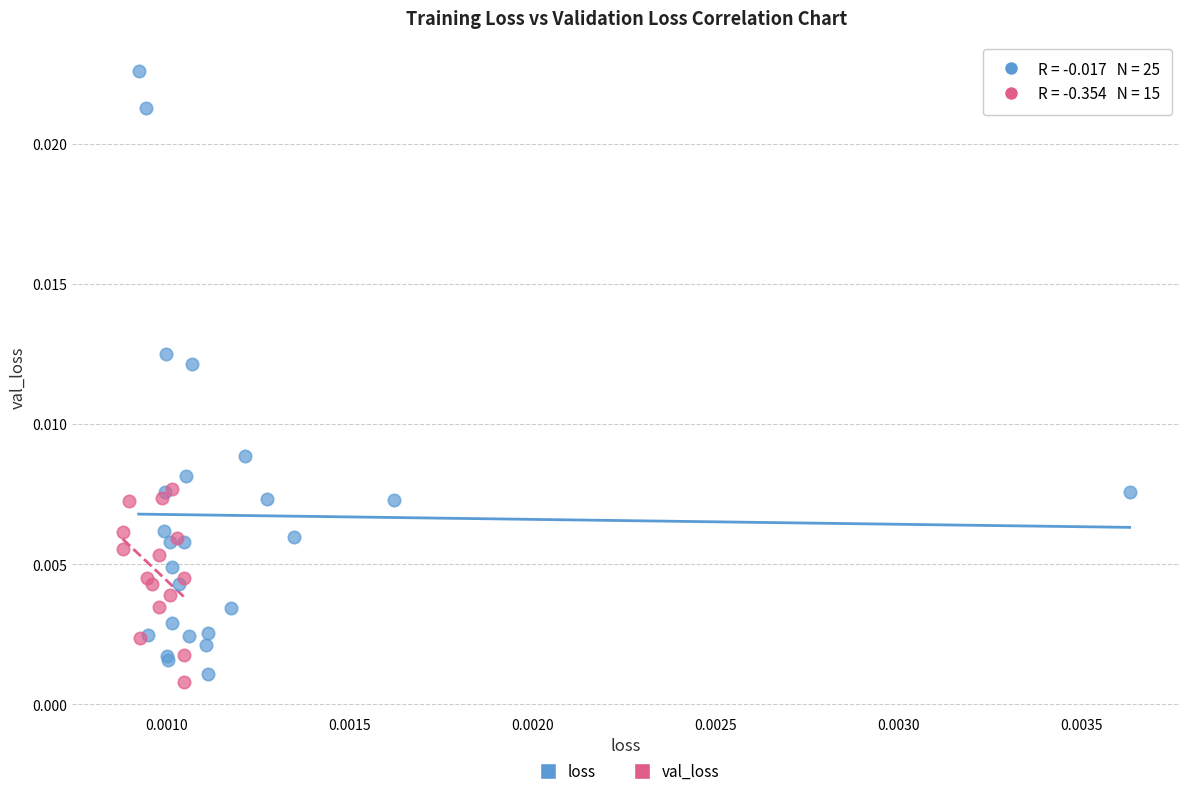

Which series has the largest Y range (max minus min)?

loss